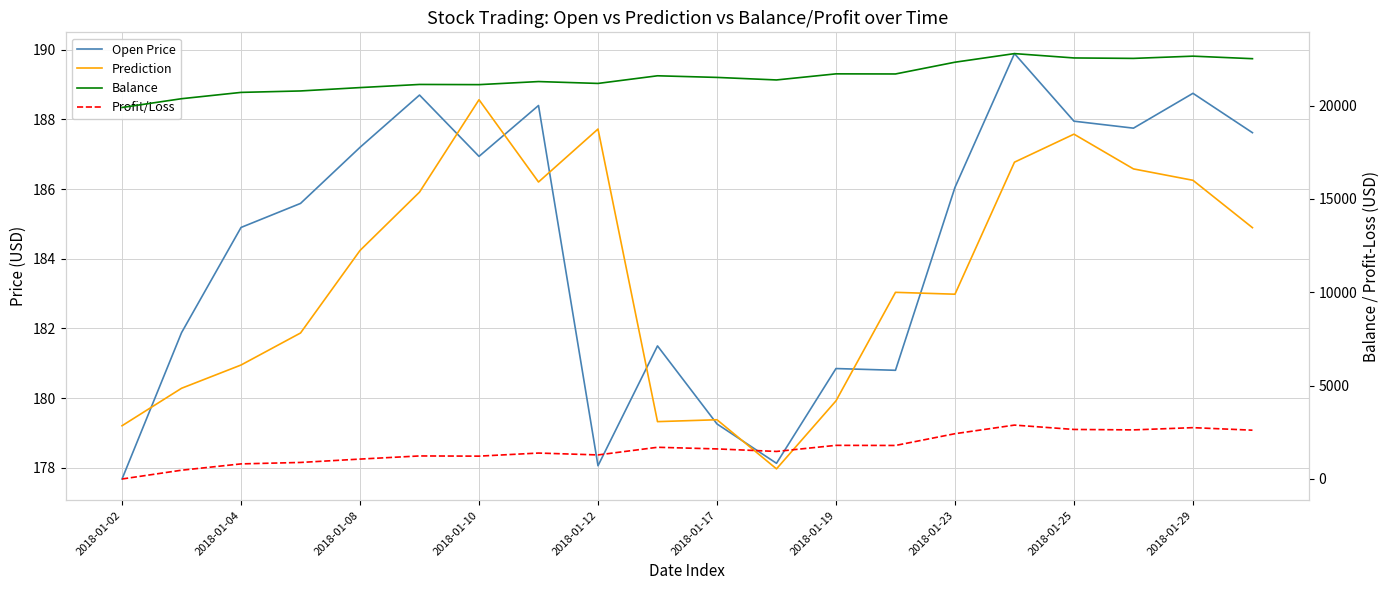

Which series has the largest total across all categories?

Balance